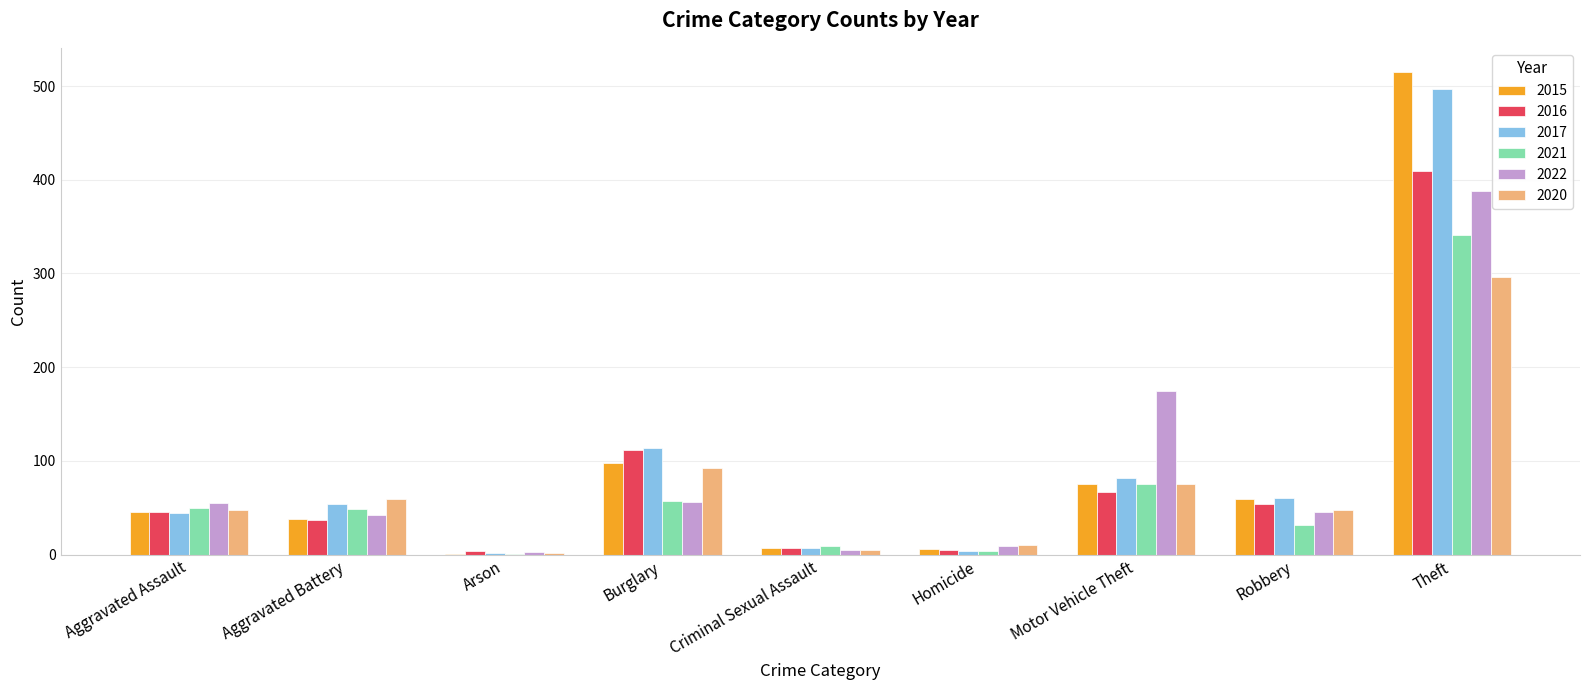

What are all the series names shown in the legend?

2015, 2016, 2017, 2021, 2022, 2020